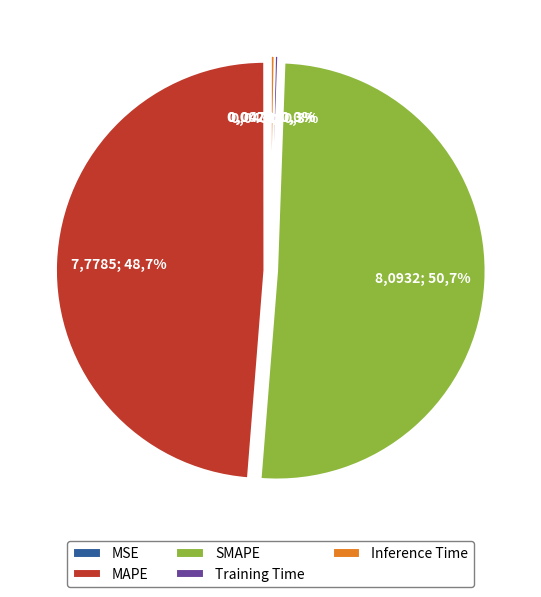

Is there any slice that represents more than half of the pie?

Yes